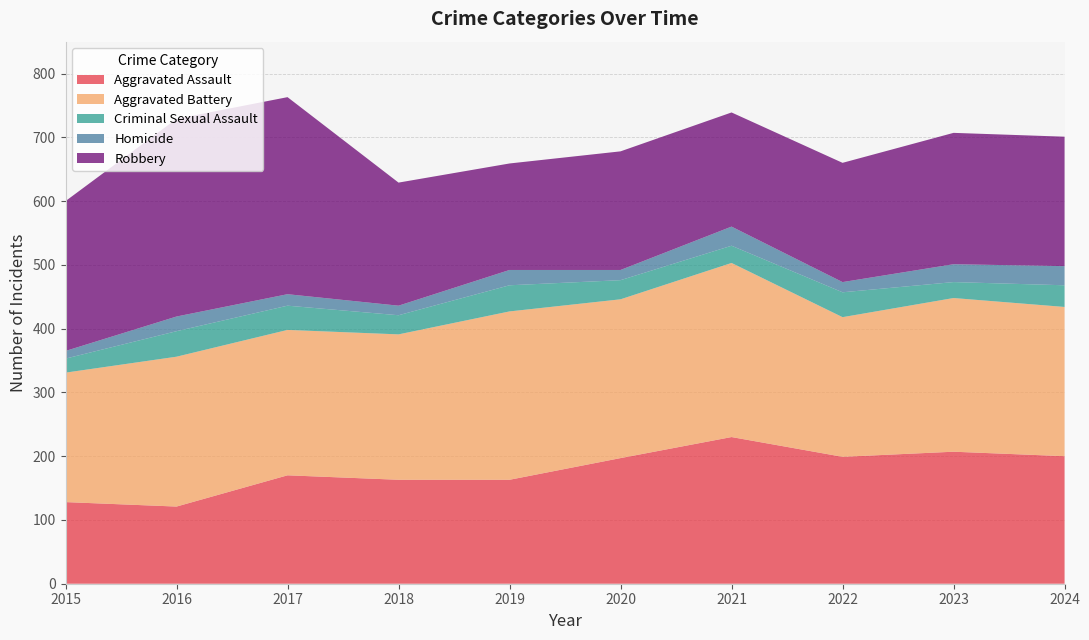

Reading right to left, transcribe all the data shown in this chart.

Aggravated Assault: 200	207	199	230	197	163	163	170	121	128
Aggravated Battery: 234	241	219	273	249	264	228	228	235	203
Criminal Sexual Assault: 34	25	39	27	30	41	30	38	40	22
Homicide: 30	28	16	30	16	24	15	18	23	12
Robbery: 203	206	187	179	186	167	193	309	310	235